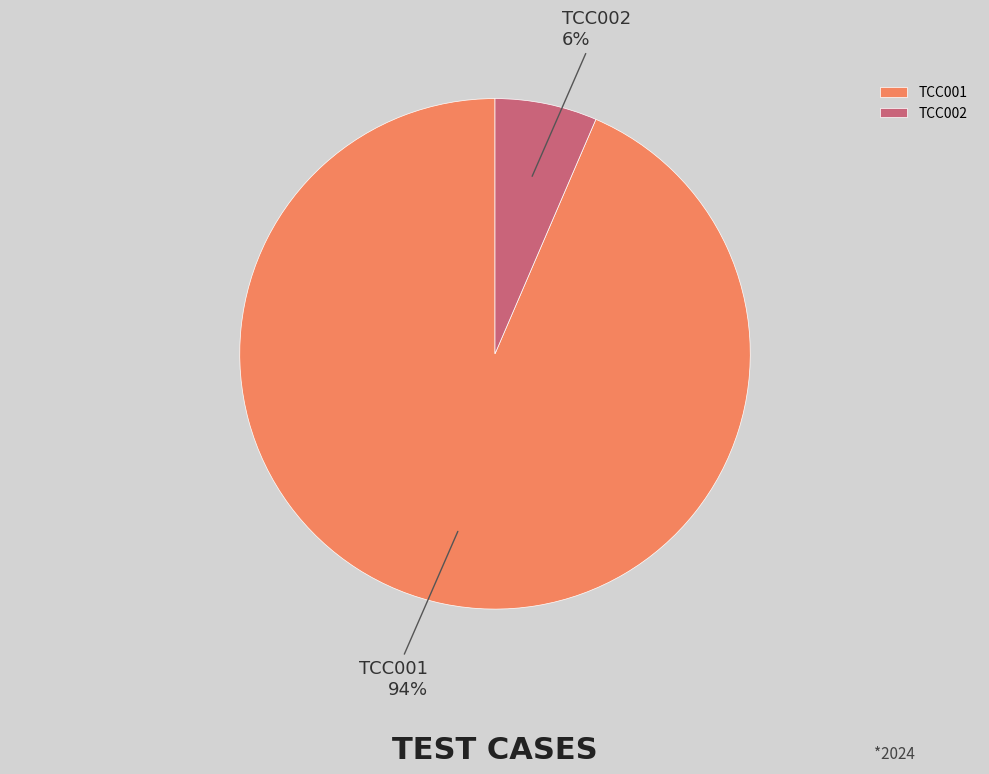

Does TCC001 account for over 50% of the chart?

Yes